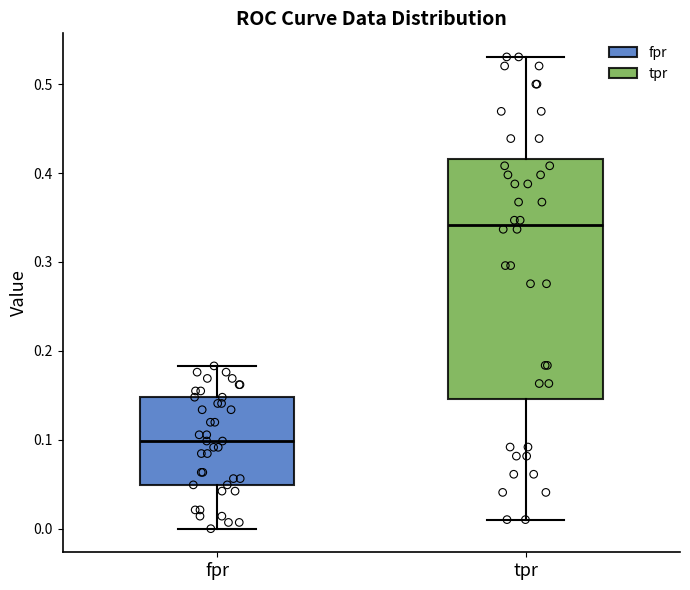

Reading left to right, read every box against the y-axis: the position of its median line, the range the box covers, and the ends of its whiskers. The values are not printed on the chart, so give them approximately, as read against the axis.

fpr: median 0.10, box 0.05 to 0.15, whiskers 0.00 to 0.18
tpr: median 0.34, box 0.15 to 0.42, whiskers 0.01 to 0.53